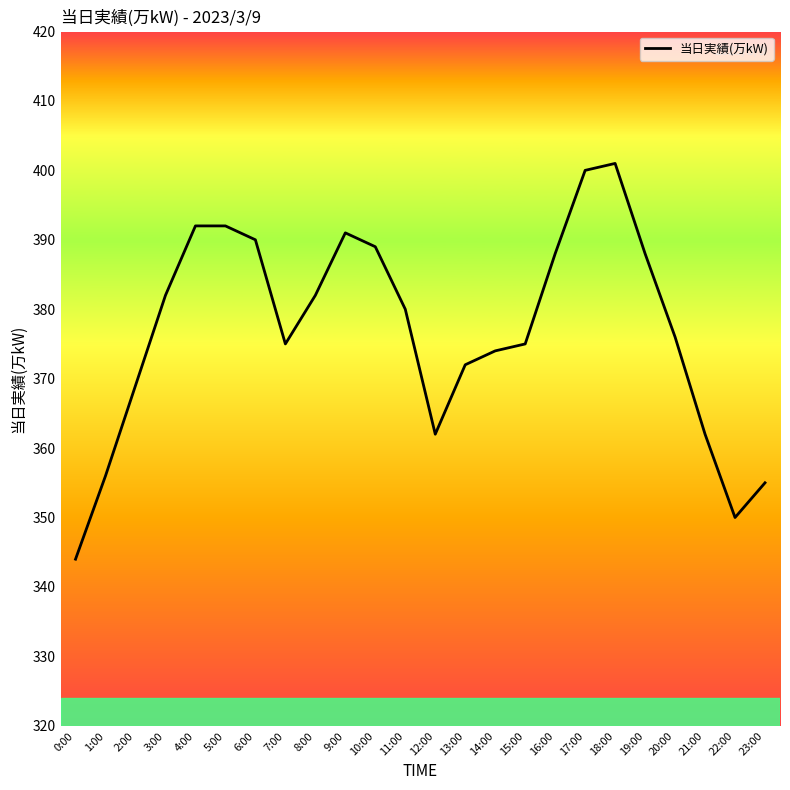

Reading left to right, extract all data points from this chart.

0:00=344	1:00=356	2:00=369	3:00=382	4:00=392	5:00=392	6:00=390	7:00=375	8:00=382	9:00=391	10:00=389	11:00=380	12:00=362	13:00=372	14:00=374	15:00=375	16:00=388	17:00=400	18:00=401	19:00=388	20:00=376	21:00=362	22:00=350	23:00=355